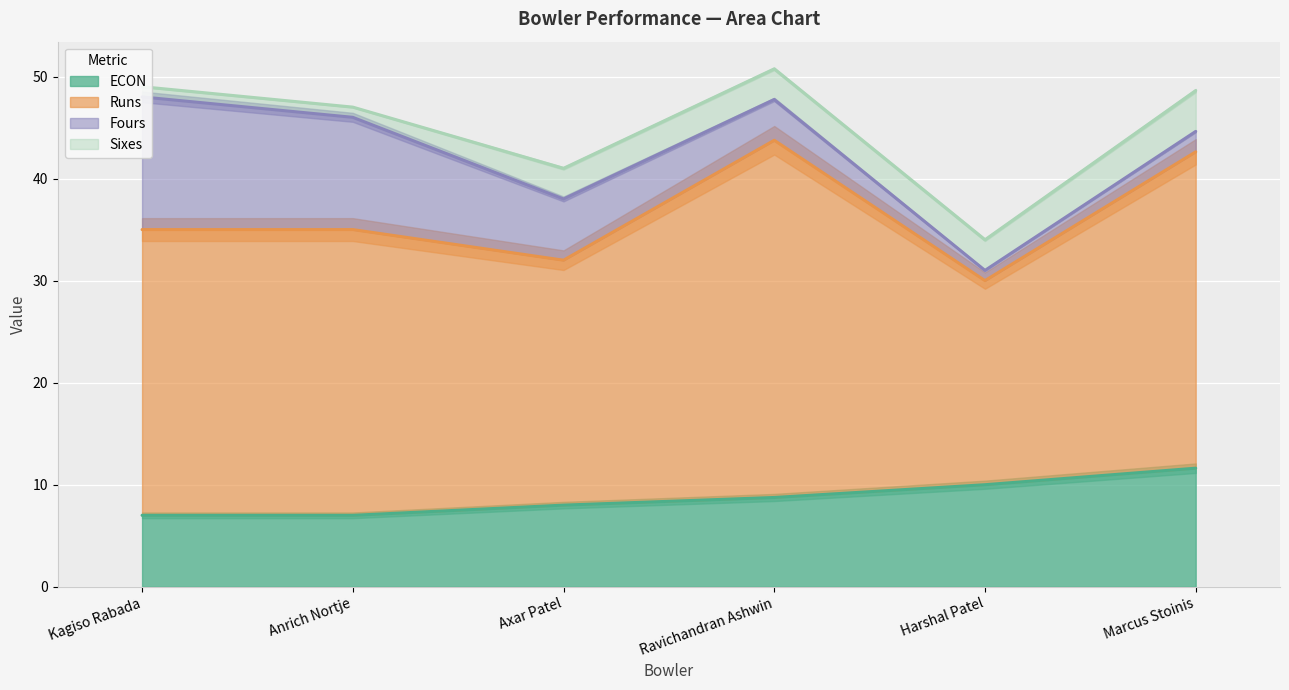

What is the spread (max minus min) of values at Ravichandran Ashwin?

32.0